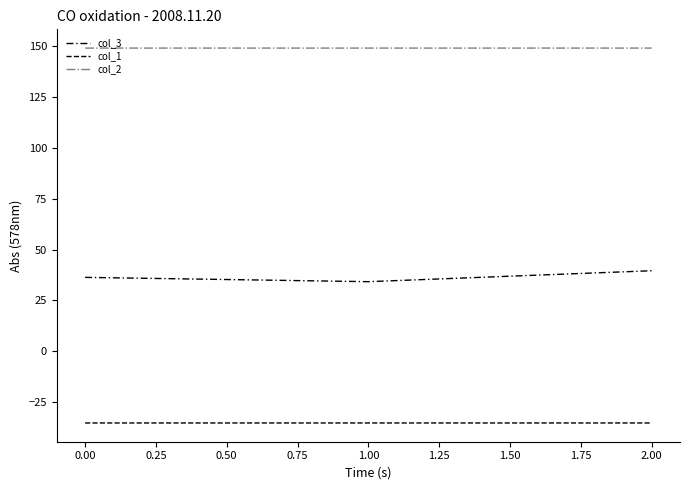

Count the number of data series in this chart.

3